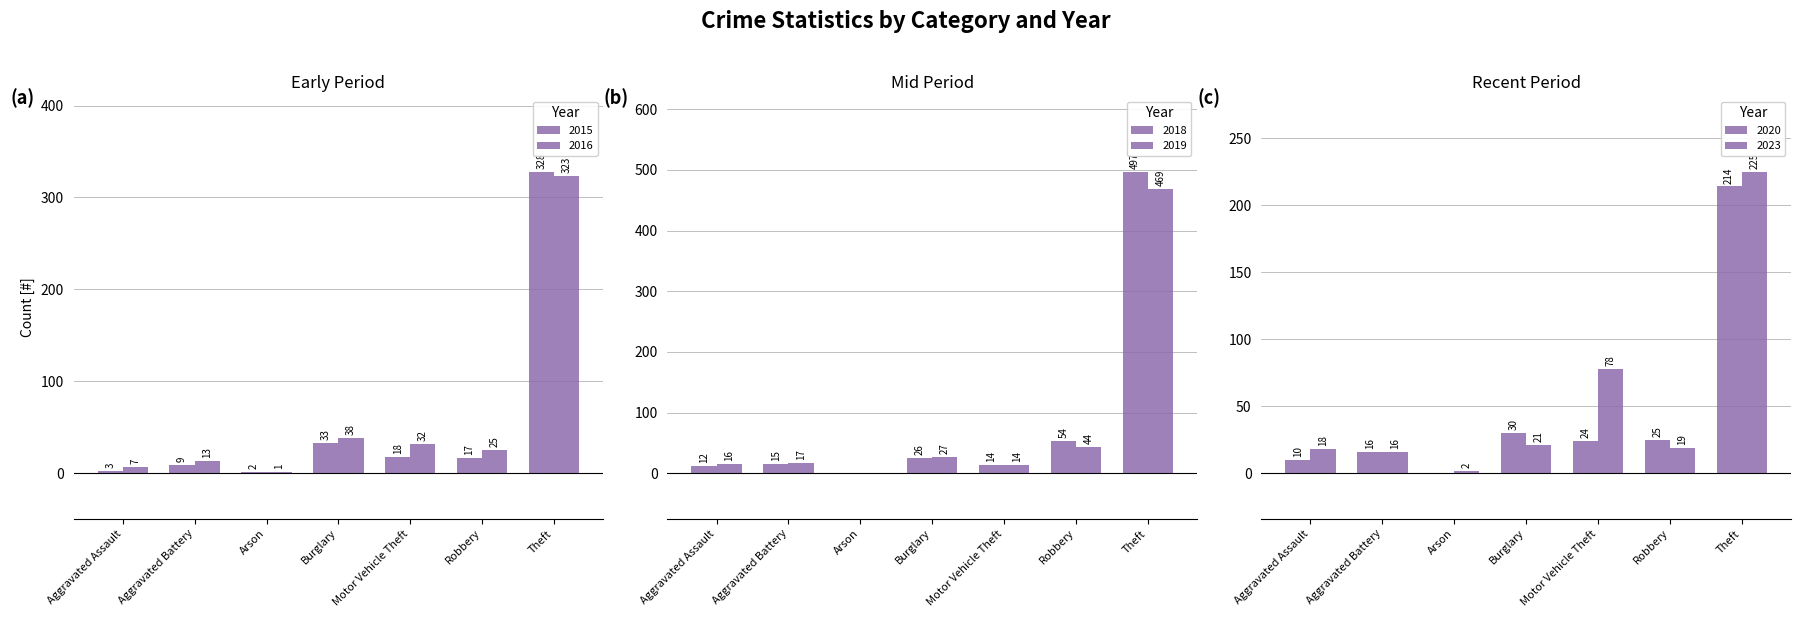

What is the difference between the maximum and minimum values in the 2019 series?

469